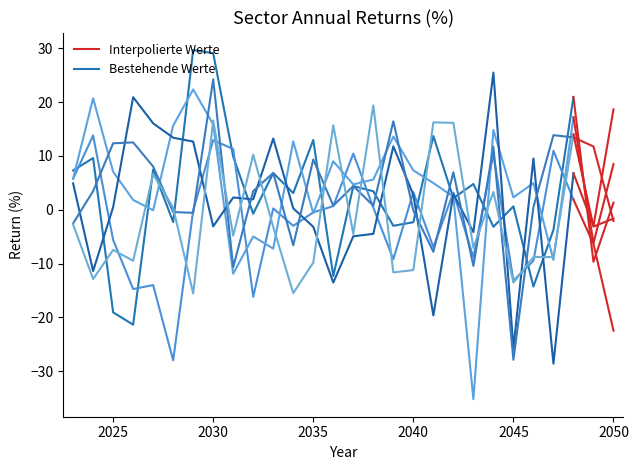

What is the maximum value for Bestehende Werte?

29.7